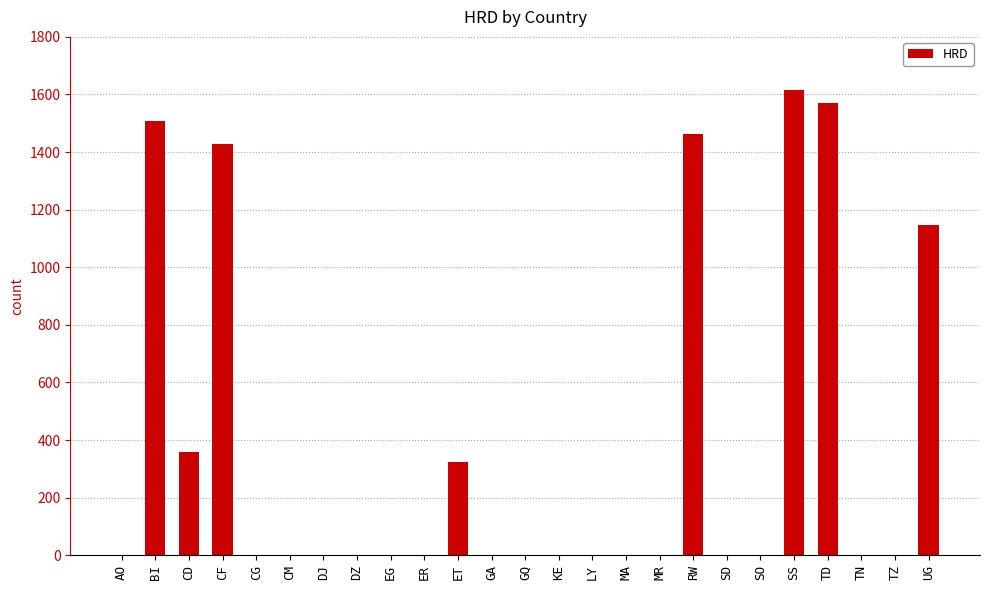

What is the average value?

377